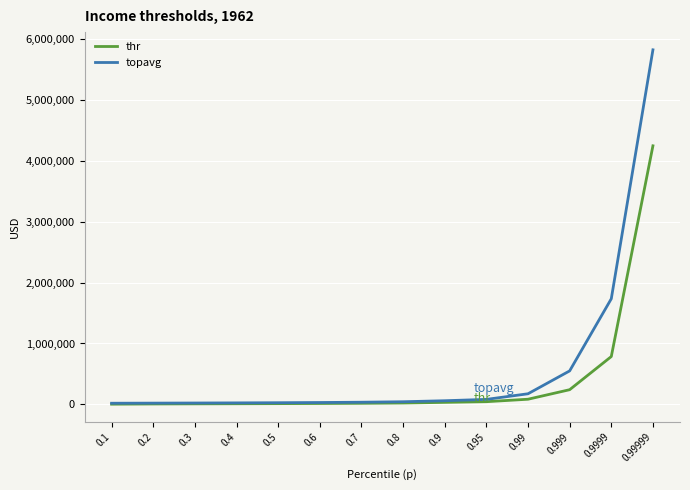

List the series in order of their peak value, lowest first.

thr, topavg